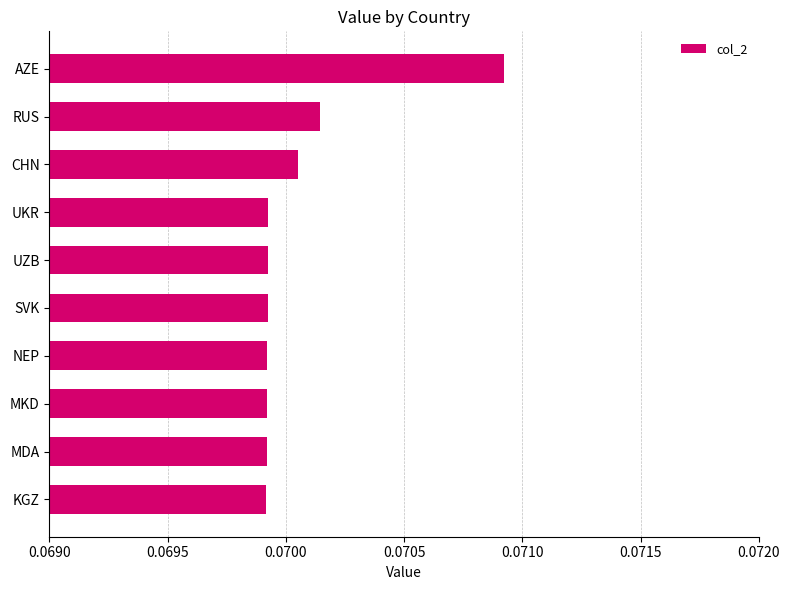

Count the values in the range 0 to 1.

10